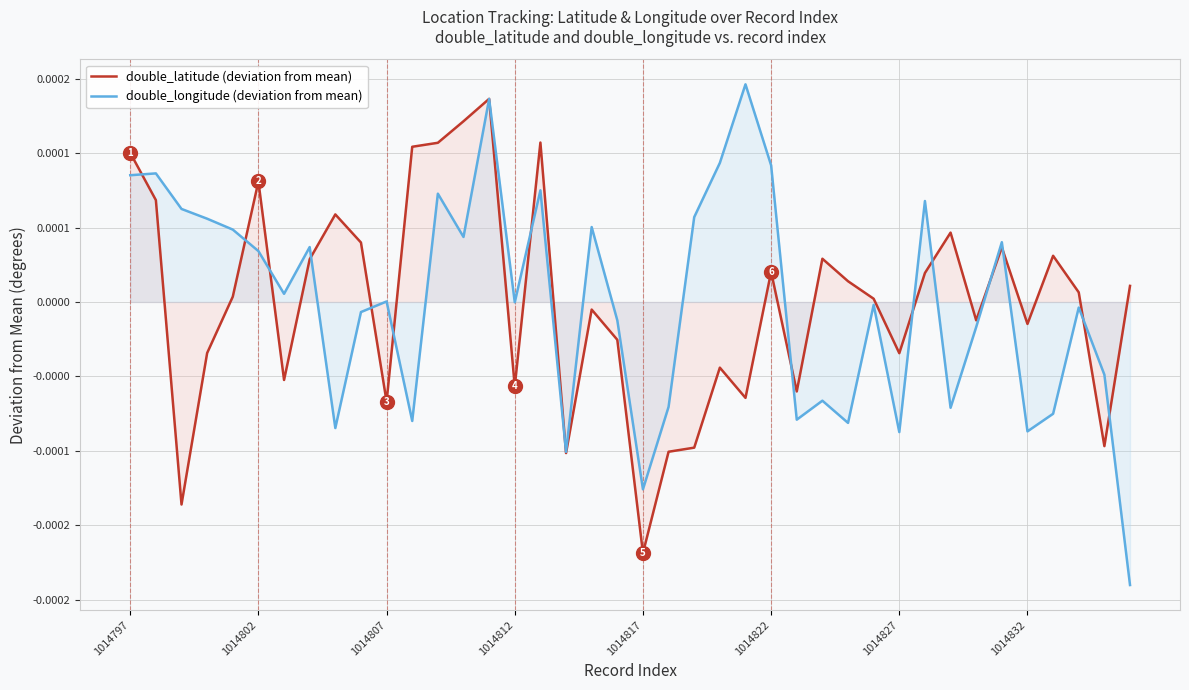

How many lines are shown in the chart?

2